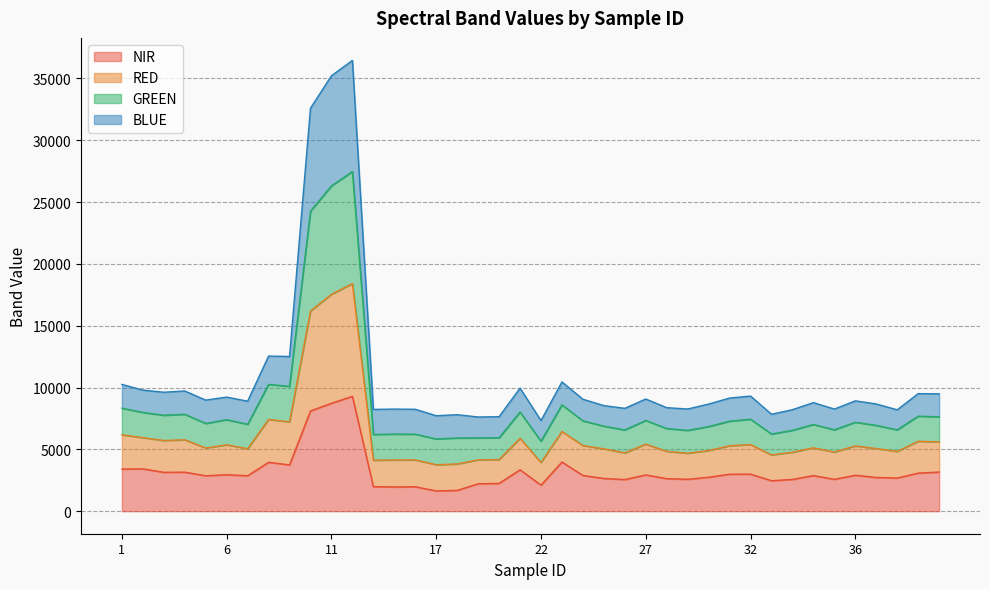

True or false: RED and NIR intersect in this chart.

False